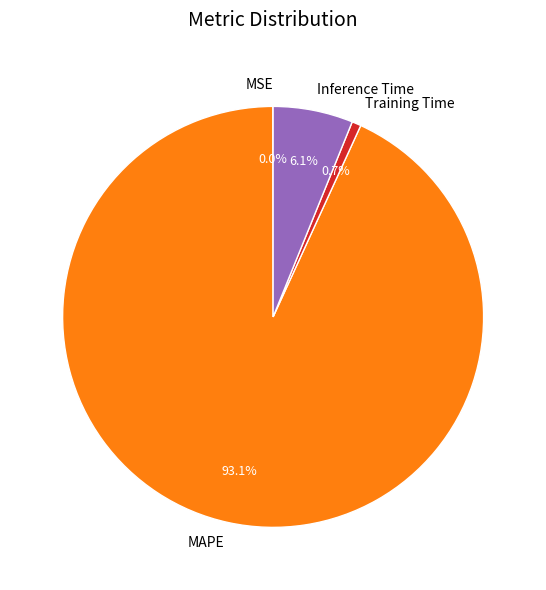

The MAPE slice represents 99% of the pie. True or false?

False